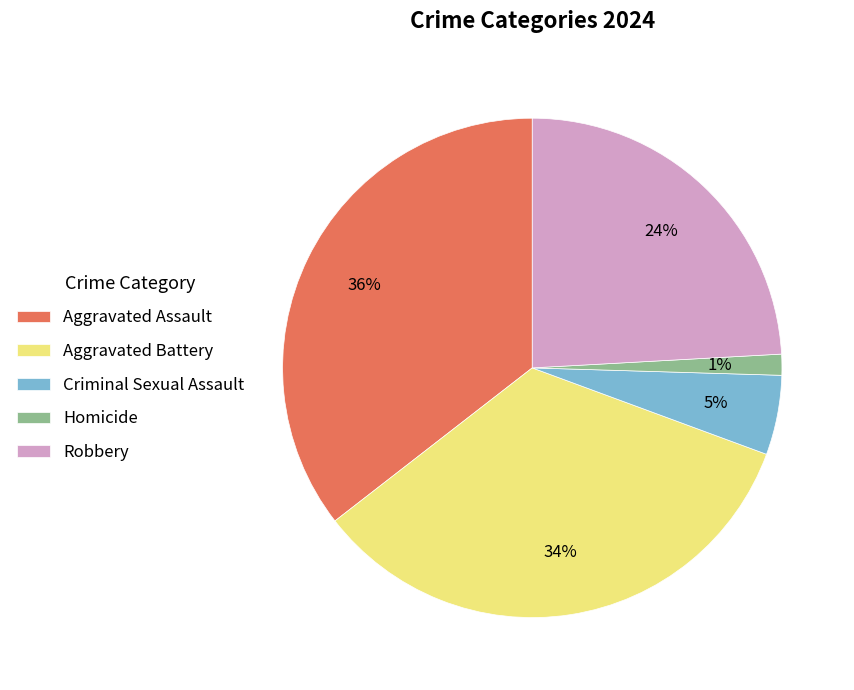

Rank the categories by value from highest to lowest.

Aggravated Assault, Aggravated Battery, Robbery, Criminal Sexual Assault, Homicide